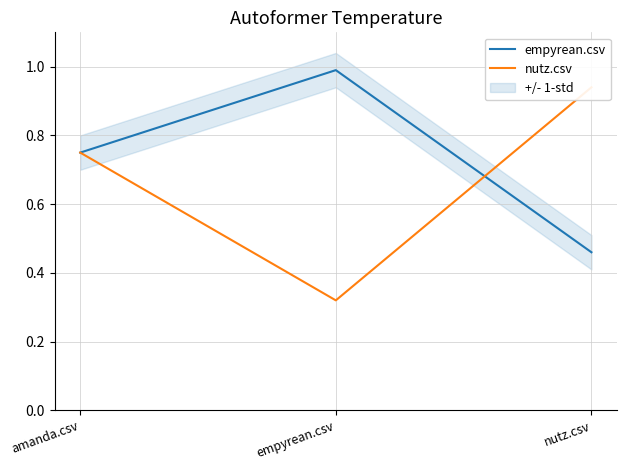

What position from the right is nutz.csv?

1